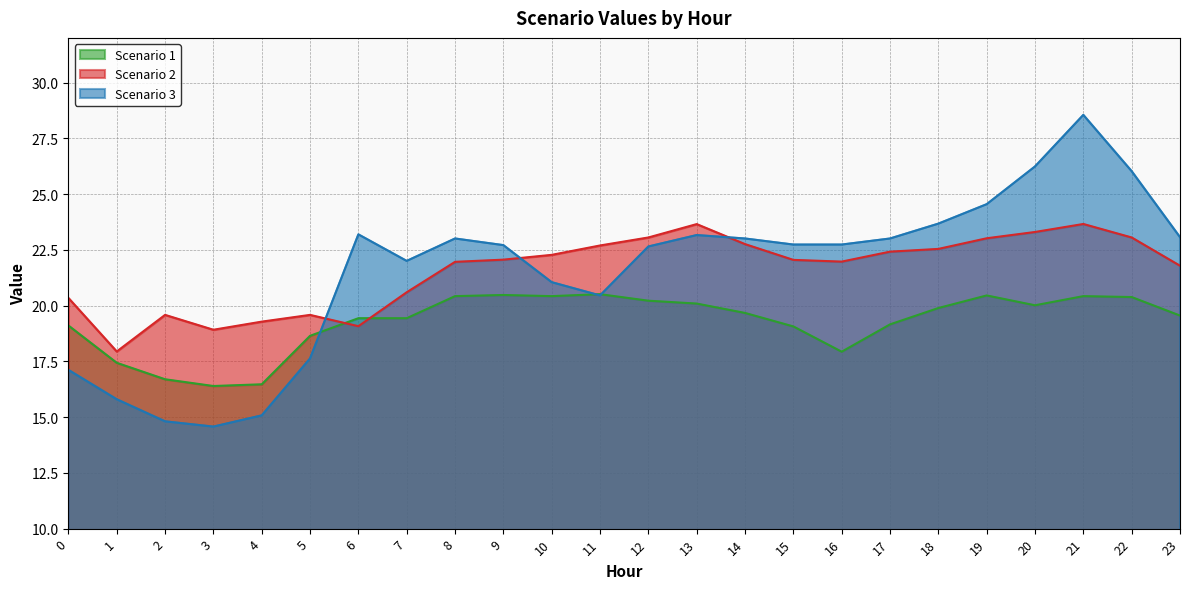

How many values in the Scenario 2 series are below 22?

11